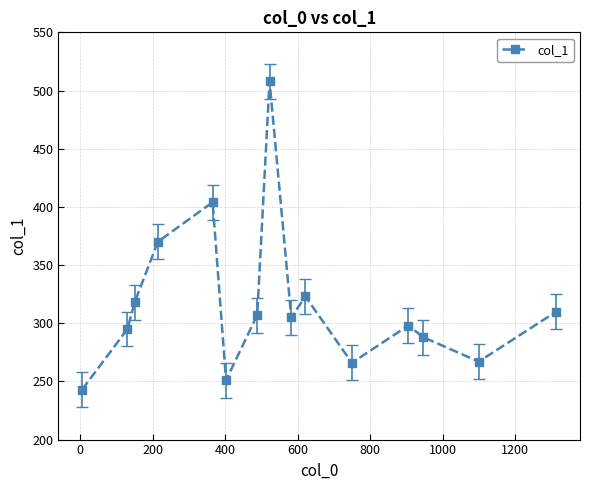

True or false: there are more than 1 points higher than both neighbors.

True